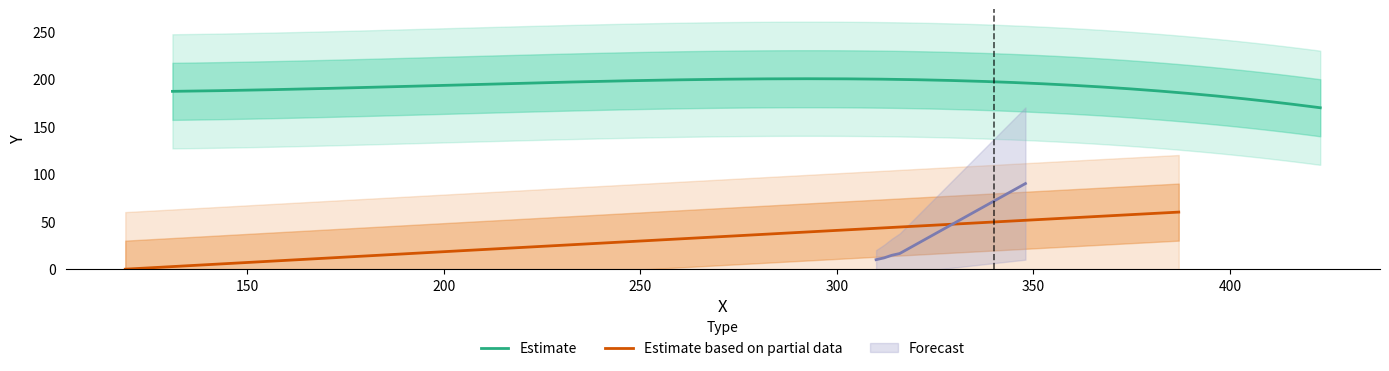

What is the lowest value of the Estimate series?

169.7